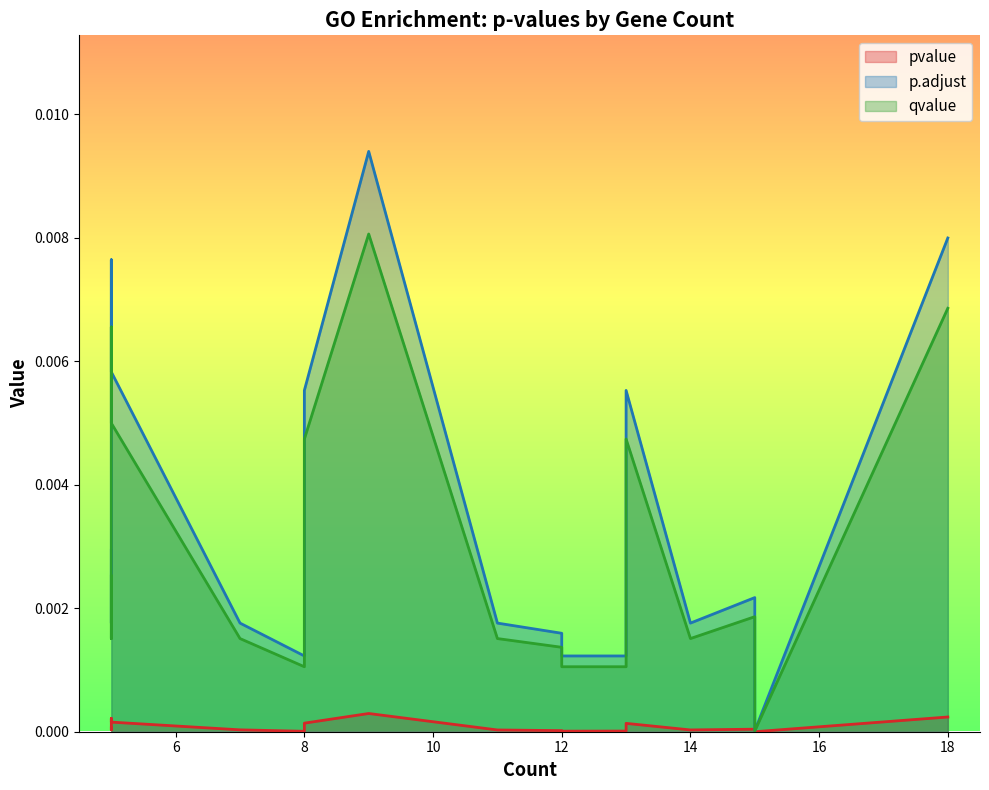

What is the sum of all qvalue values?

0.1